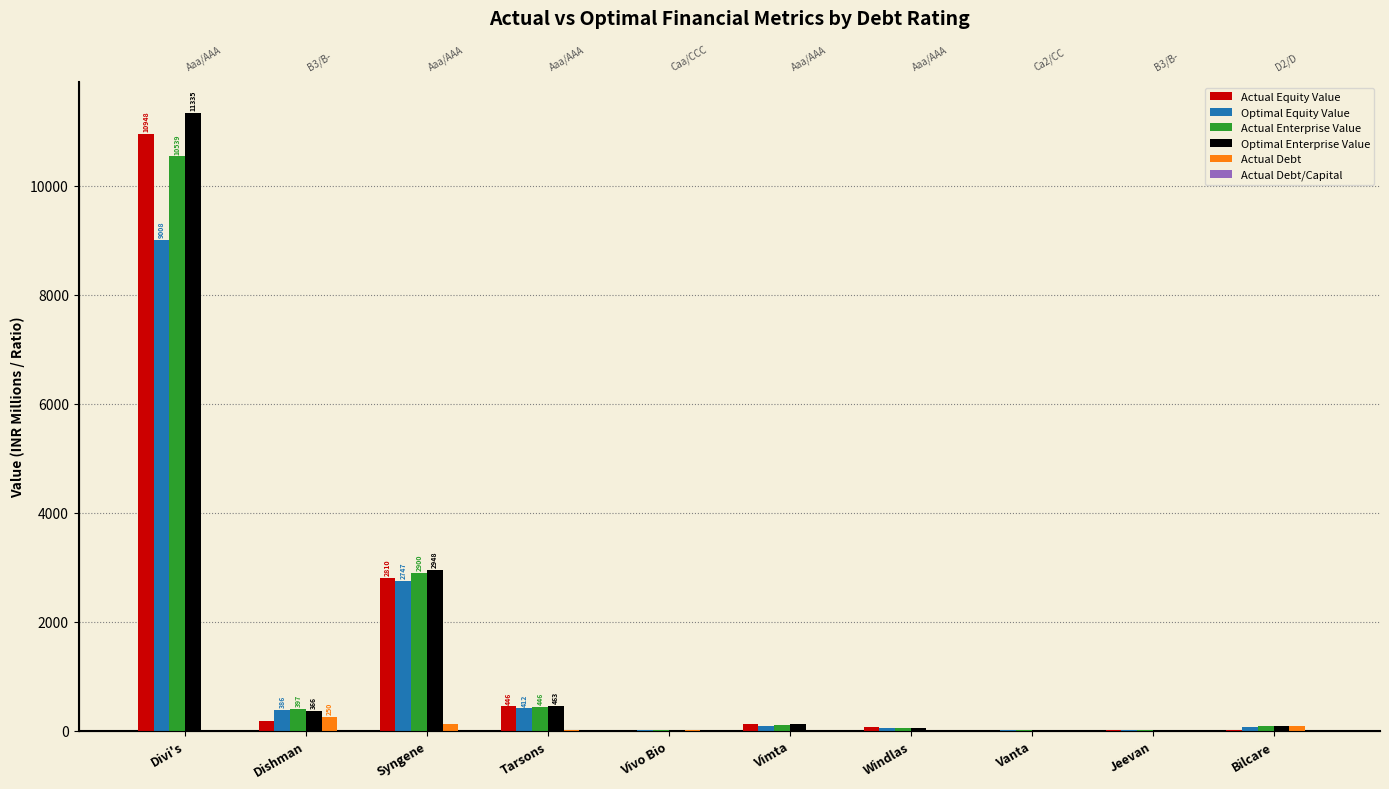

What is the approximate value of Optimal Enterprise Value at Tarsons?

463.5